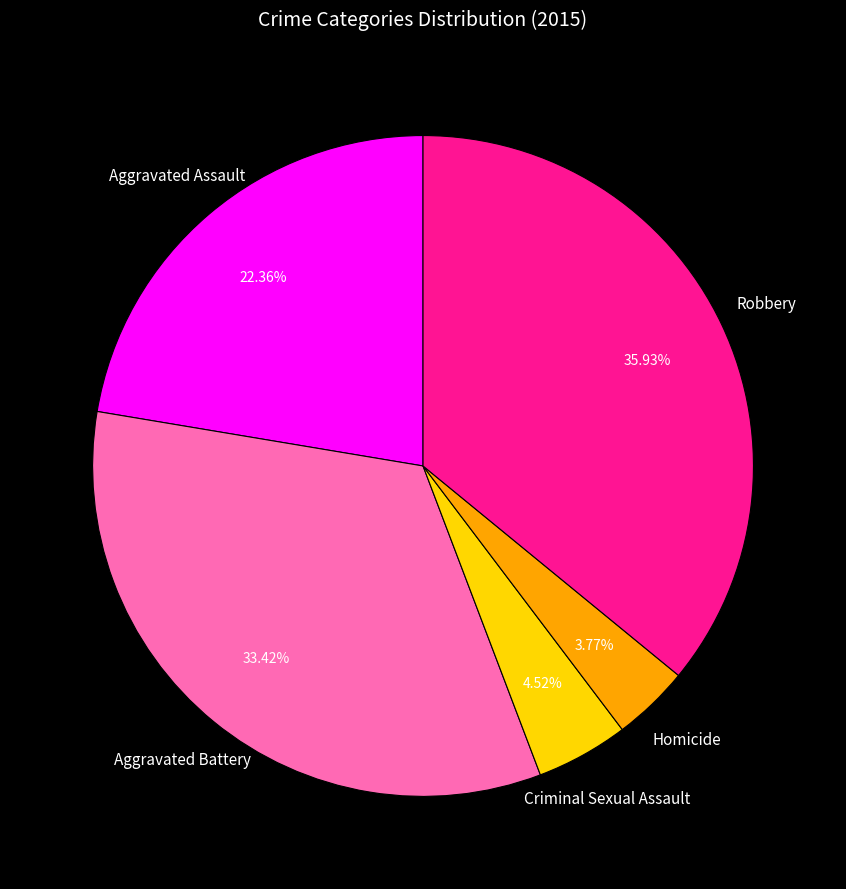

How many segments does this pie chart have?

5